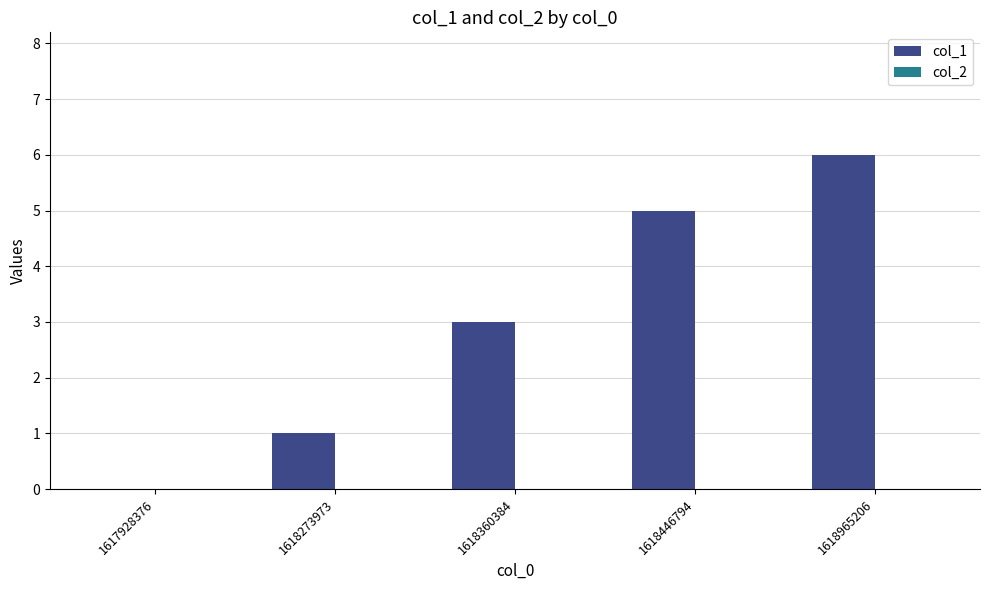

Which category has the highest value across all series?

1618965206